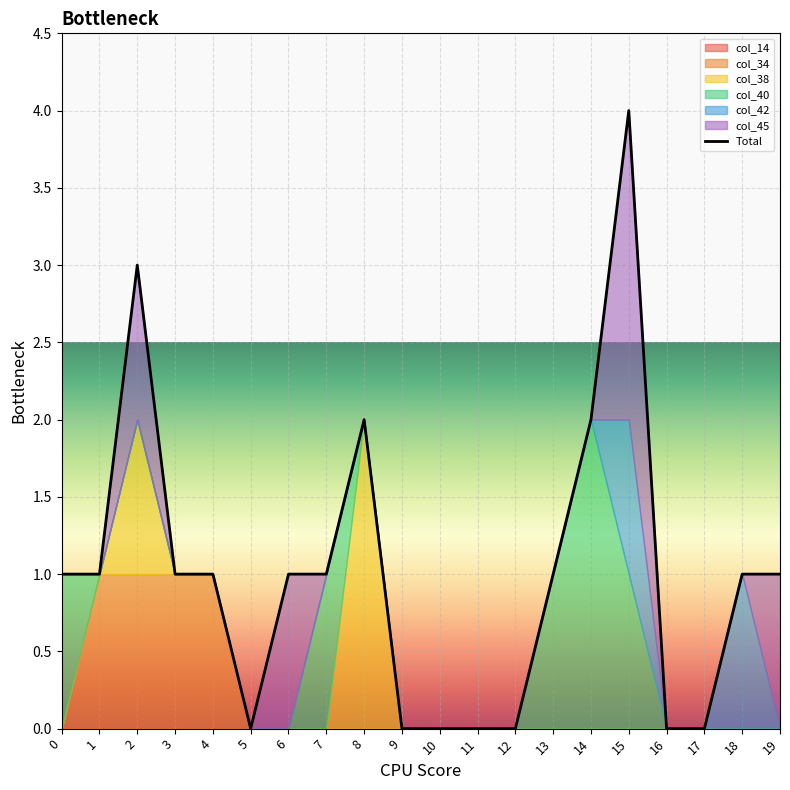

True or false: col_34 and col_42 intersect in this chart.

False